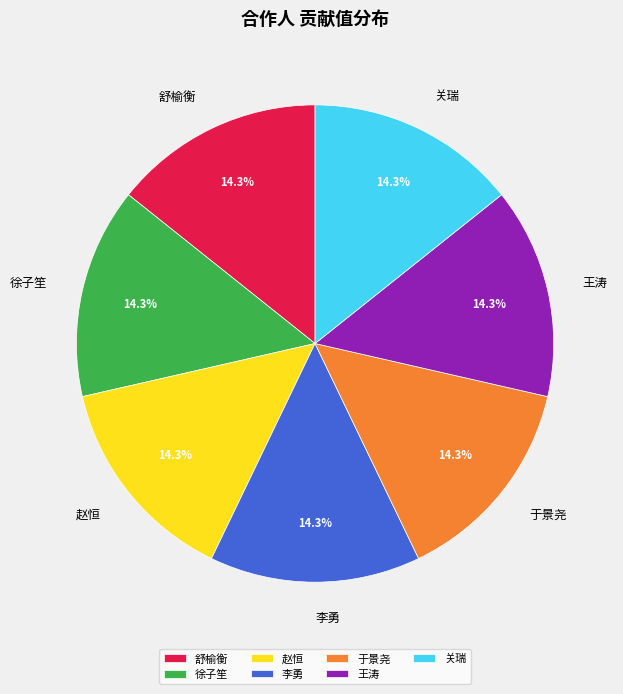

What portion of the pie excludes 赵恒?

85.7%